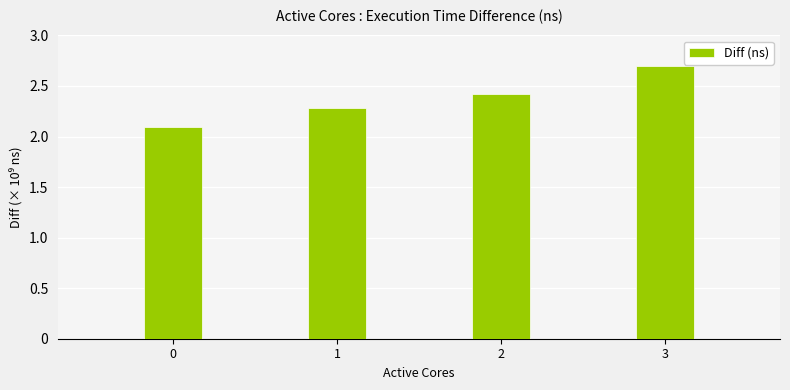

What is the sum of the values at 0 and 2?

4509695877